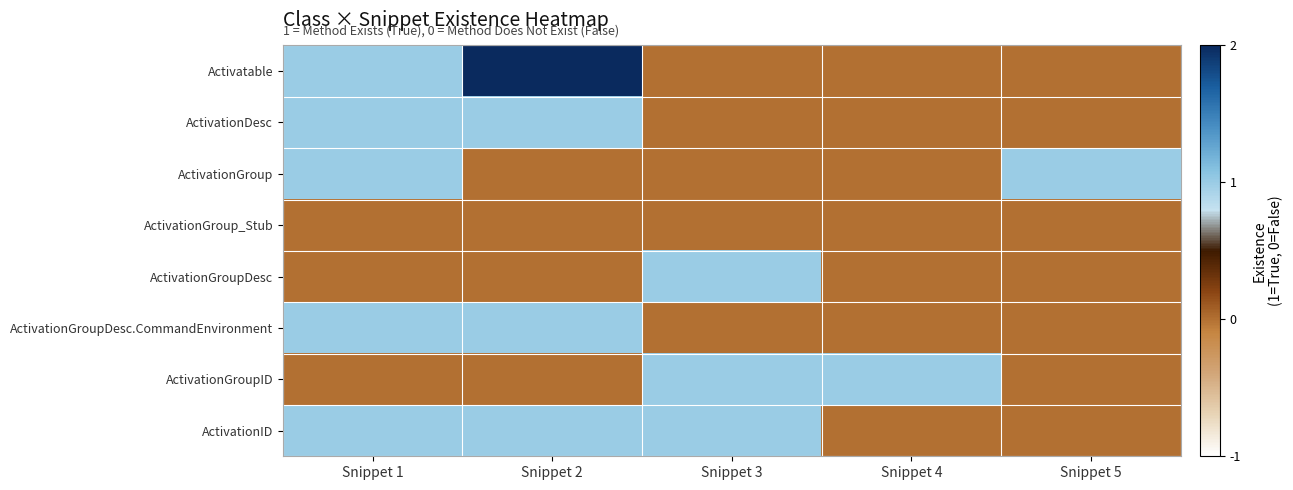

Rank the series at Snippet 5 from lowest to highest value.

Activatable, ActivationDesc, ActivationGroup_Stub, ActivationGroupDesc, ActivationGroupDesc.CommandEnvironment, ActivationGroupID, ActivationID, ActivationGroup